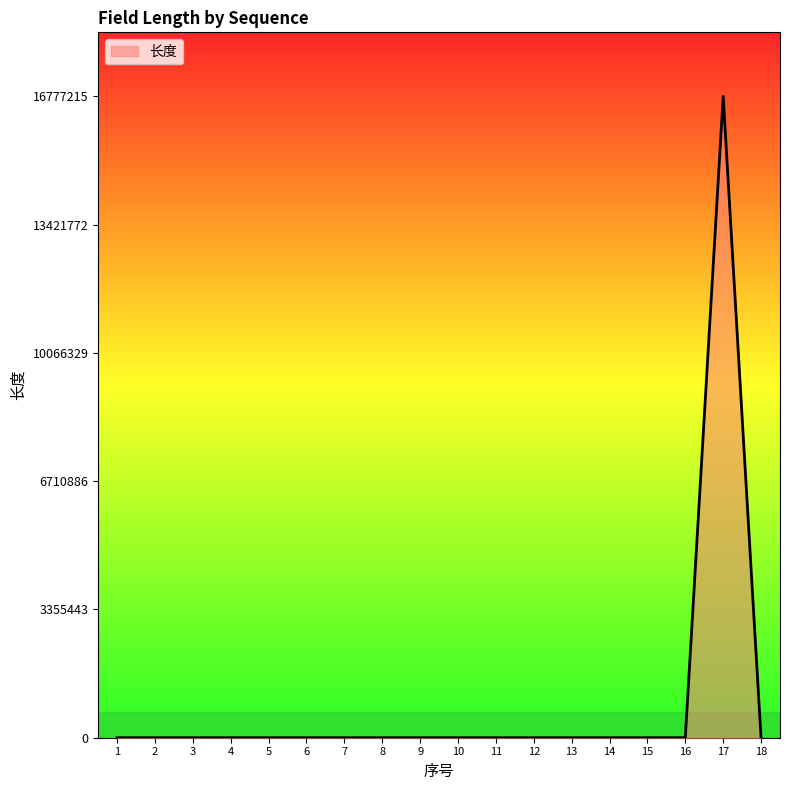

Is it true that the value at 12 is 0?

True